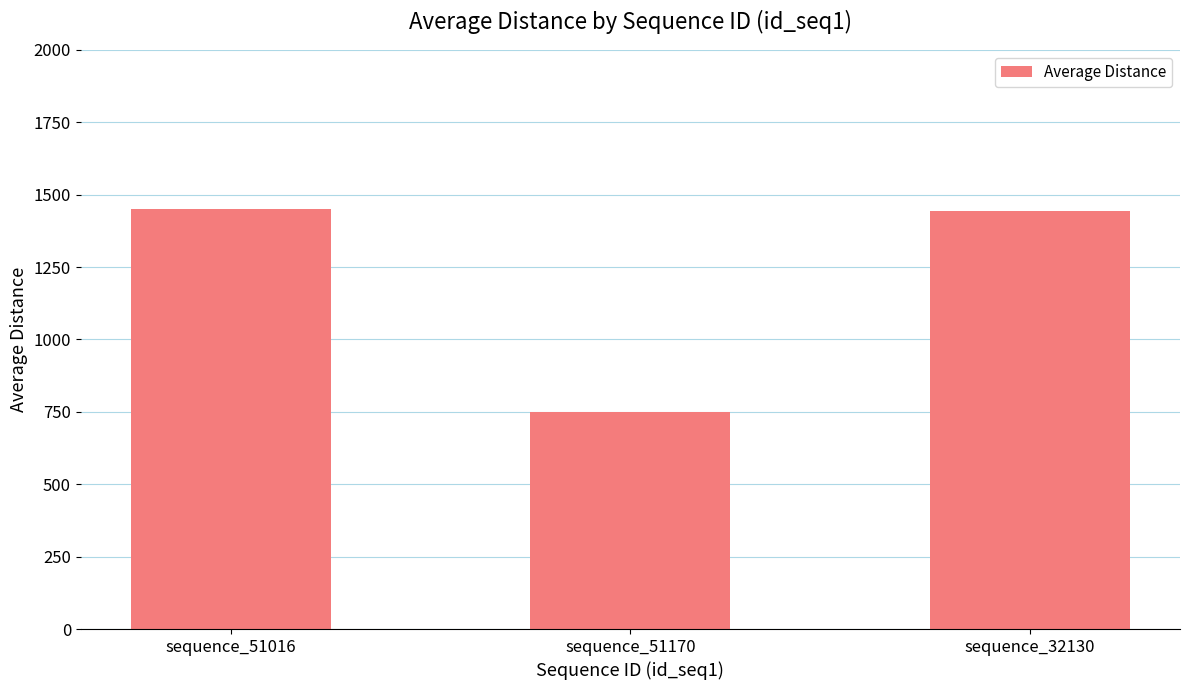

The chart shows a value of 1449.2 at sequence_51016. True or false?

True